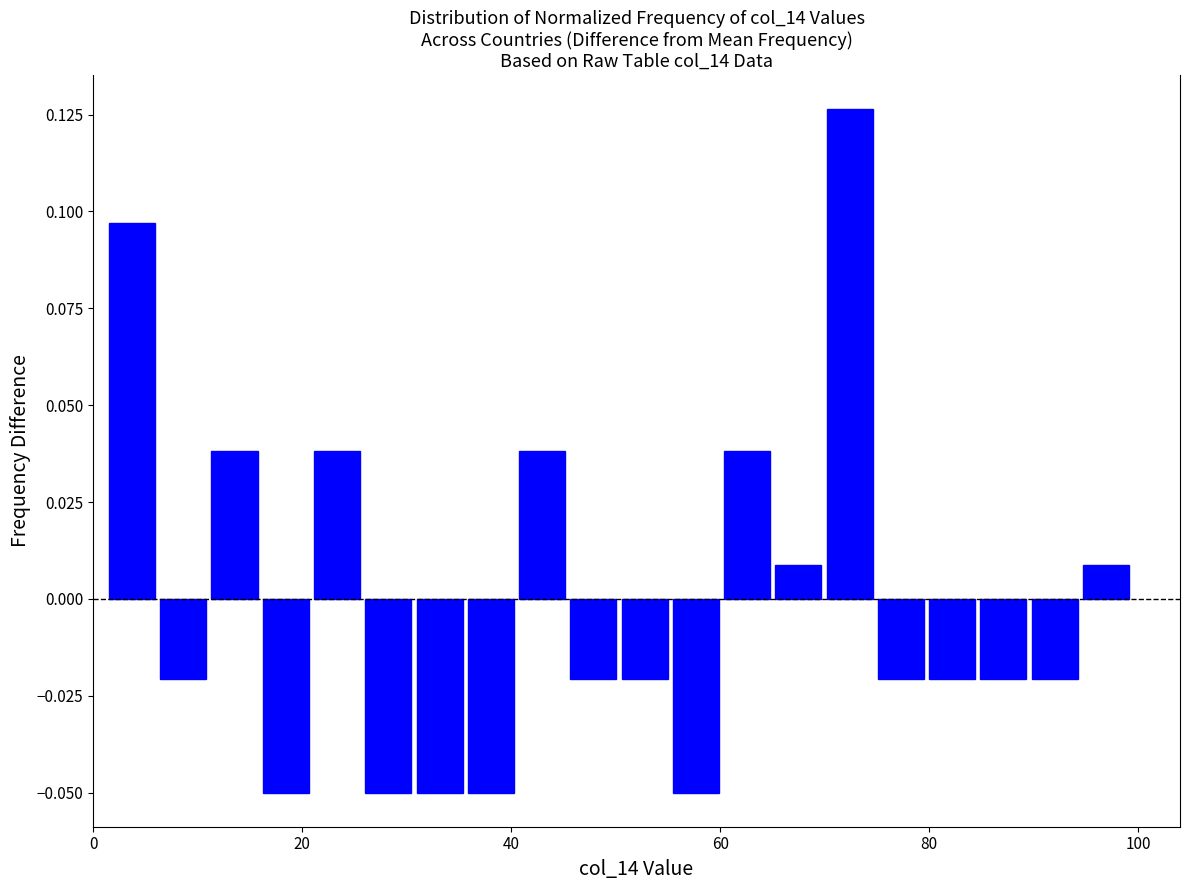

Read against the x-axis, roughly where is the centre of the tallest bar?

72